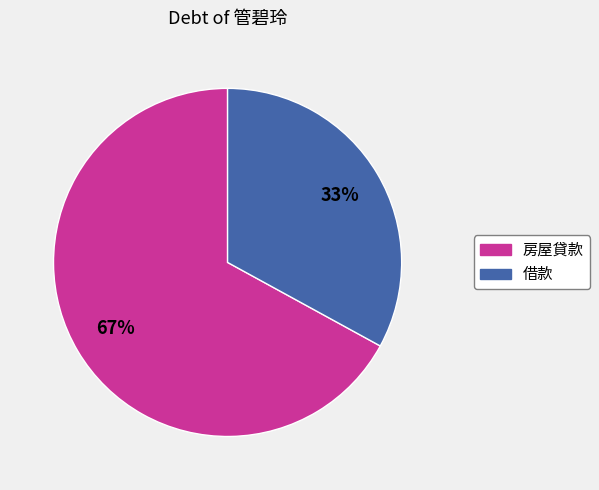

Is there any slice that represents more than half of the pie?

Yes